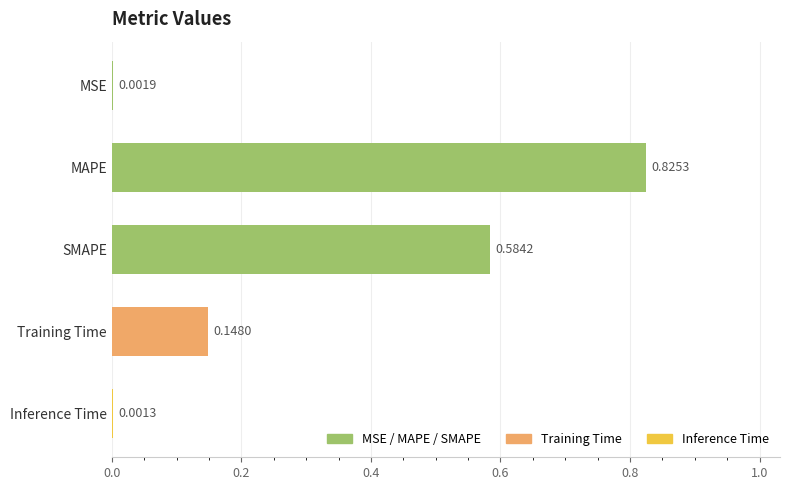

Which category has the highest value across all series?

MAPE